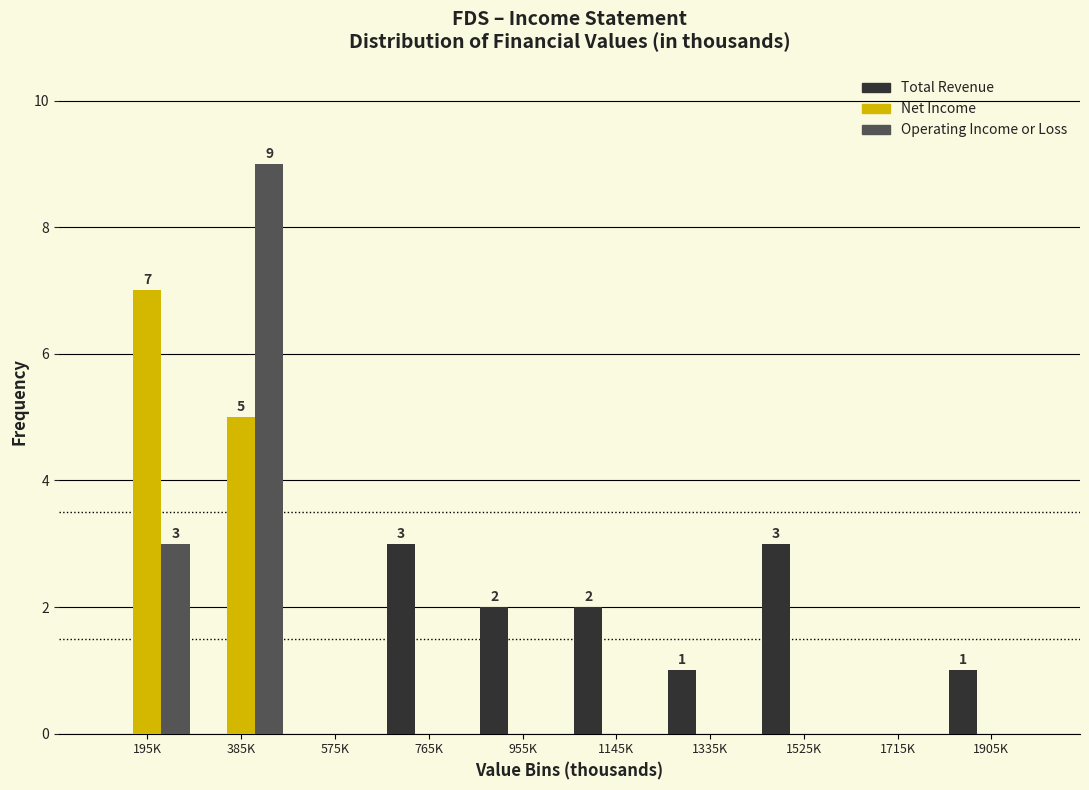

Reading left to right, what are all the values shown in this chart?

Total Revenue: 195K=0	385K=0	575K=0	765K=3	955K=2	1145K=2	1335K=1	1525K=3	1715K=0	1905K=1
Net Income: 195K=7	385K=5	575K=0	765K=0	955K=0	1145K=0	1335K=0	1525K=0	1715K=0	1905K=0
Operating Income or Loss: 195K=3	385K=9	575K=0	765K=0	955K=0	1145K=0	1335K=0	1525K=0	1715K=0	1905K=0